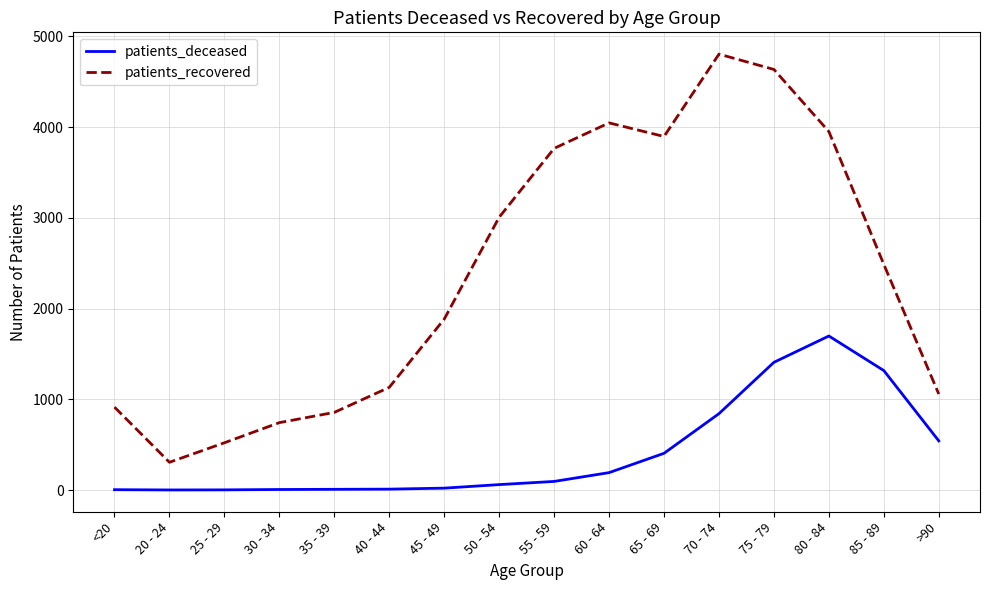

Rank the categories by patients_recovered value from lowest to highest.

20 - 24, 25 - 29, 30 - 34, 35 - 39, <20, >90, 40 - 44, 45 - 49, 85 - 89, 50 - 54, 55 - 59, 65 - 69, 80 - 84, 60 - 64, 75 - 79, 70 - 74